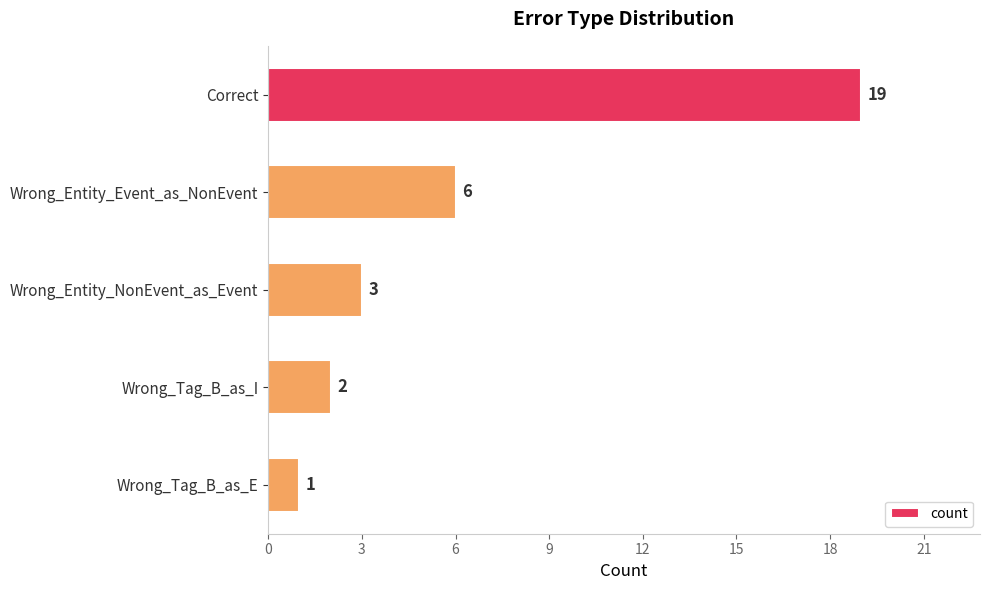

The chart shows a value of 3 at Wrong_Entity_NonEvent_as_Event. True or false?

True